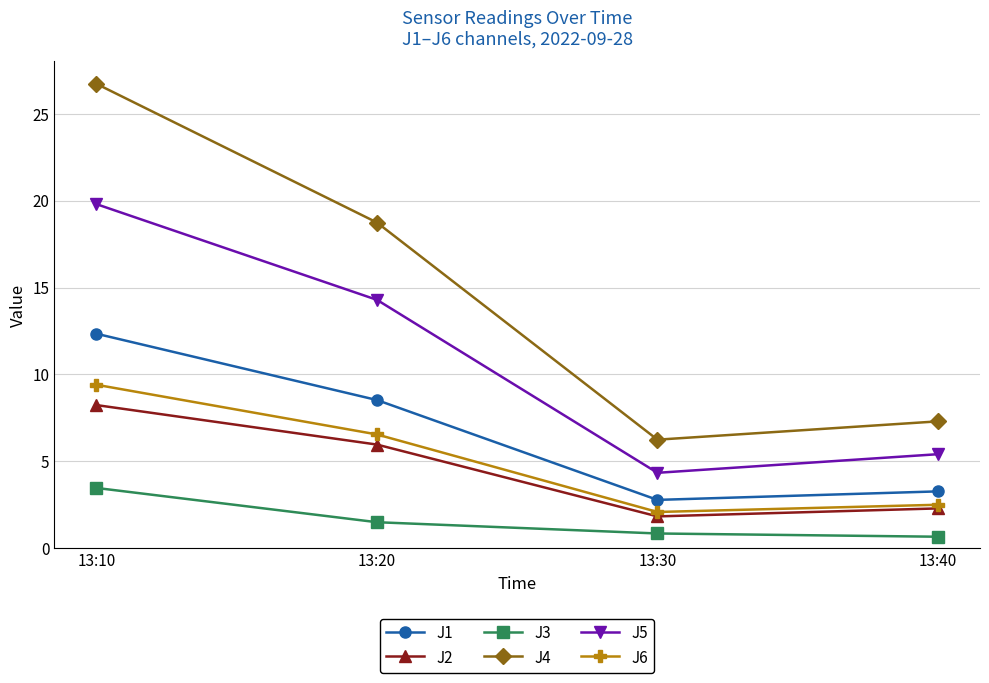

True or false: J2 and J3 intersect in this chart.

False